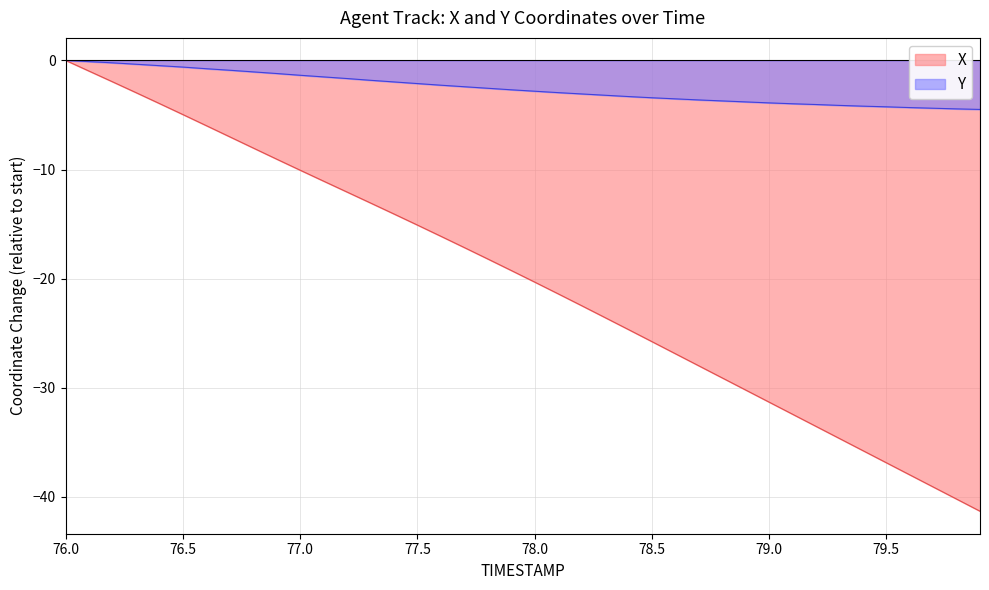

Between 79.3 and 76.6, which is larger?

76.6